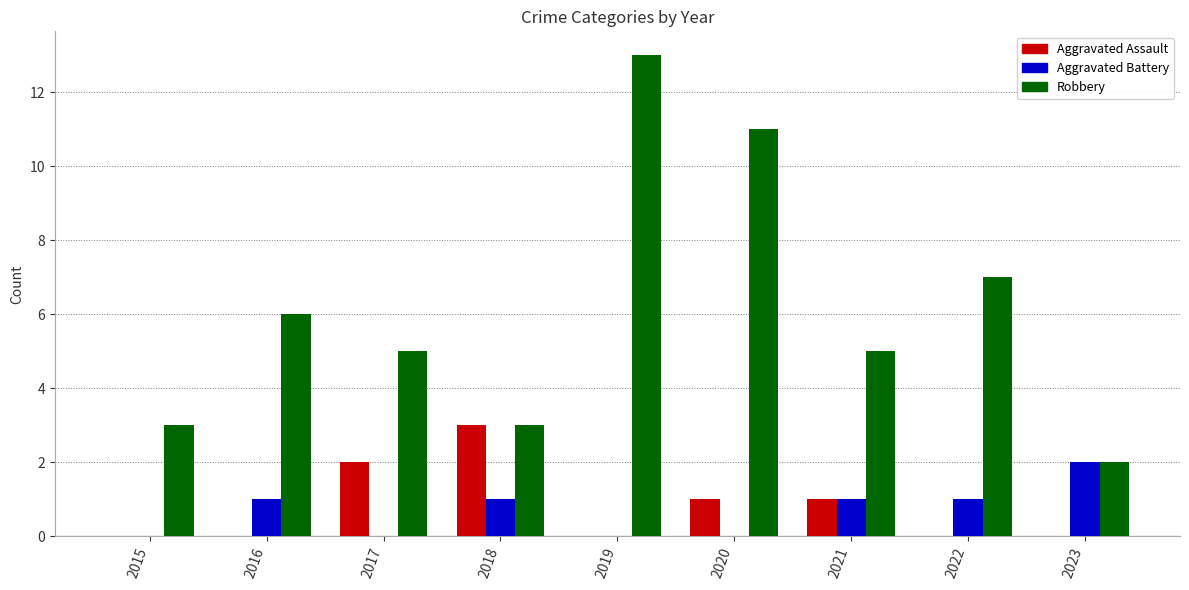

What is the maximum value for Robbery?

13